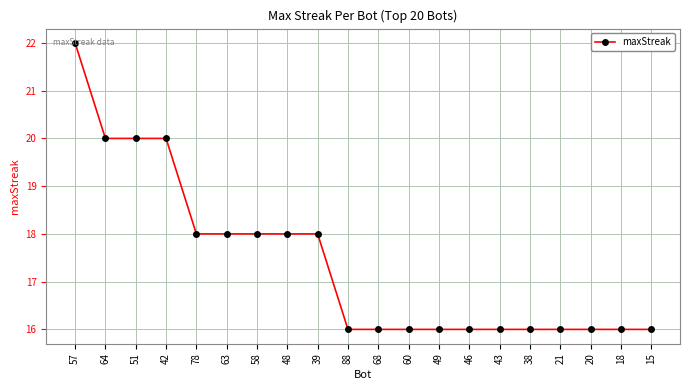

Which has a higher value, 42 or 78?

42